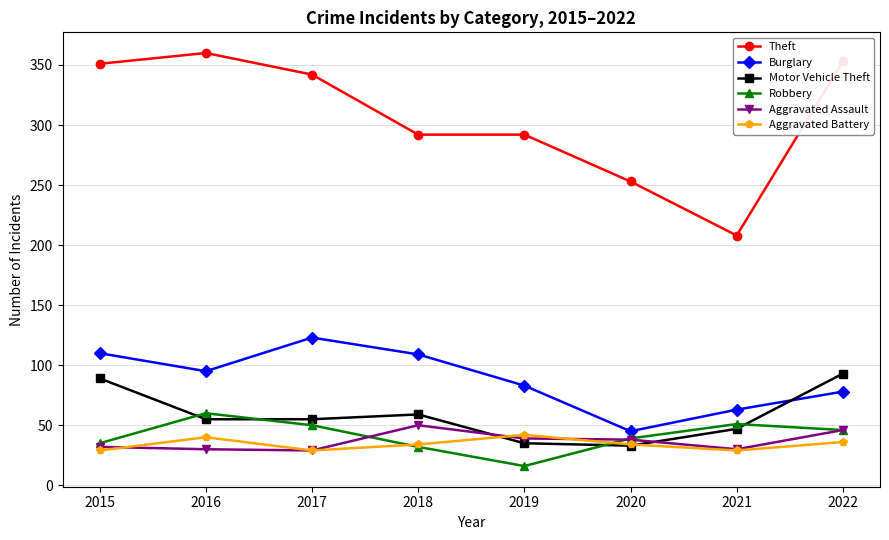

How many interior local valleys does the Burglary series have?

2